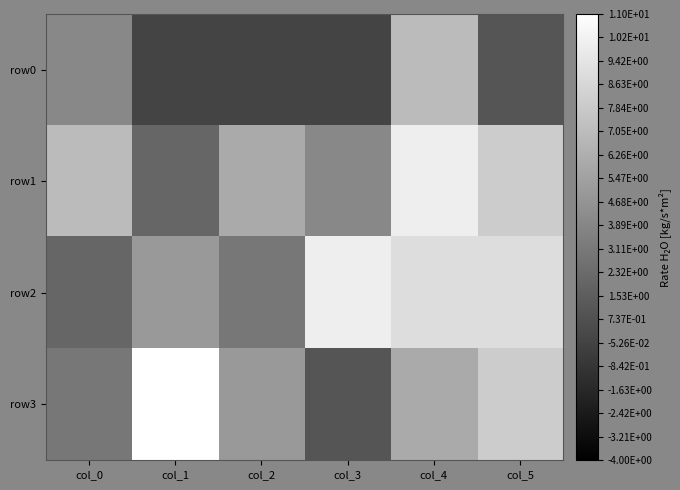

Between col_3 and col_4, which series saw the biggest shift?

row0